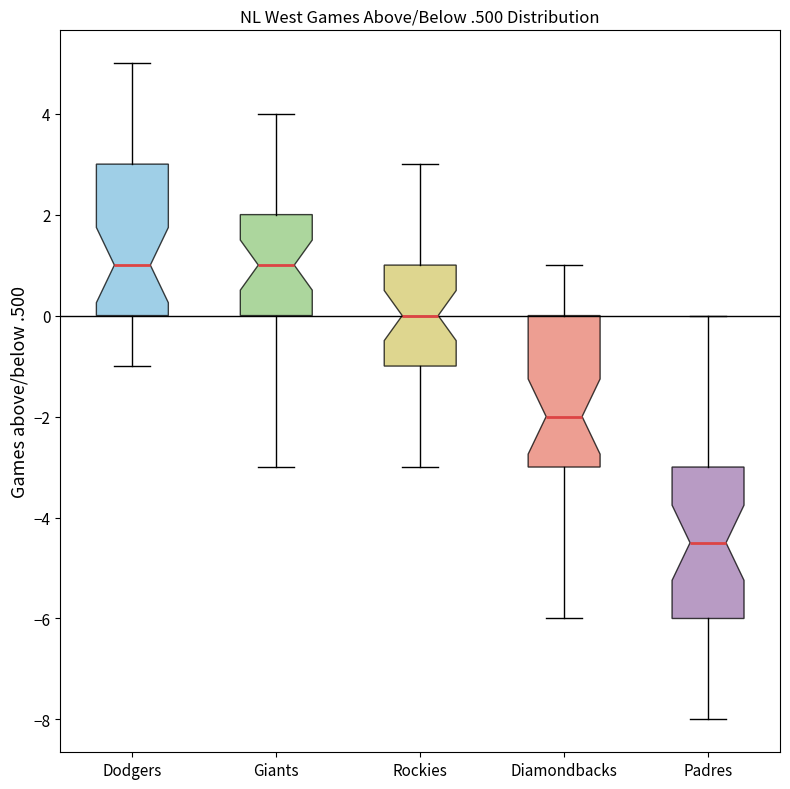

Where is the lower edge of the box for Giants on the y-axis? The values are not printed on the chart, so give them approximately, as read against the axis.

0.0